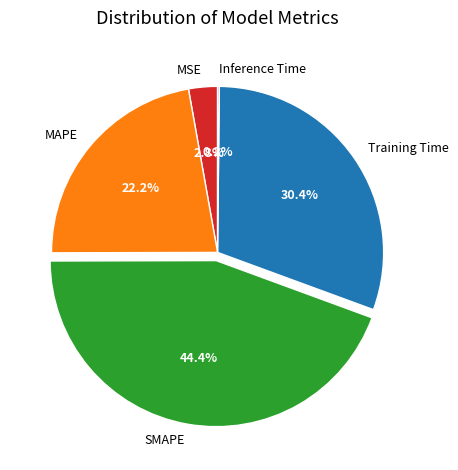

Combined, do SMAPE and MAPE account for over 50%?

Yes